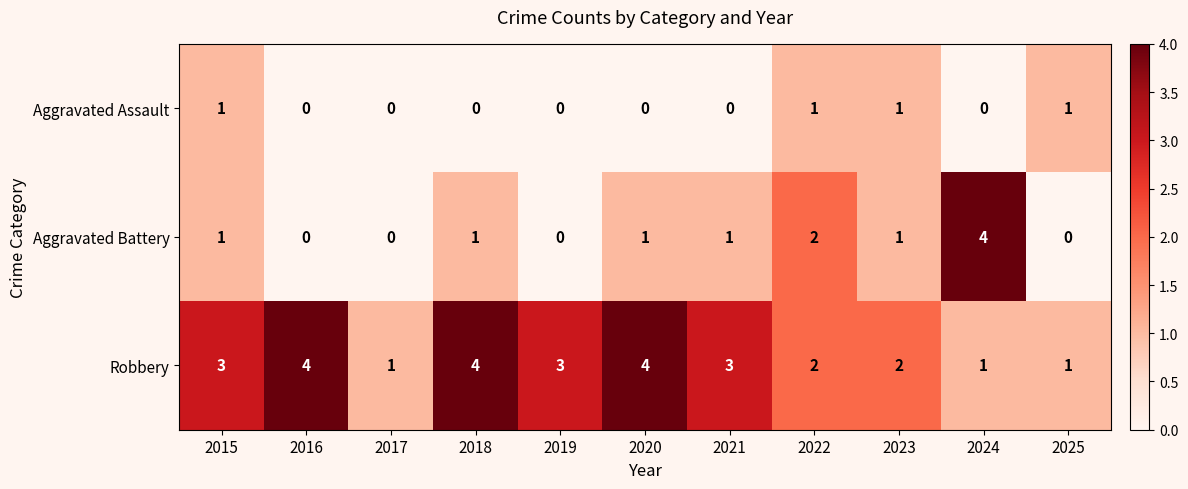

The value of Aggravated Assault at 2024 is 0. True or false?

True